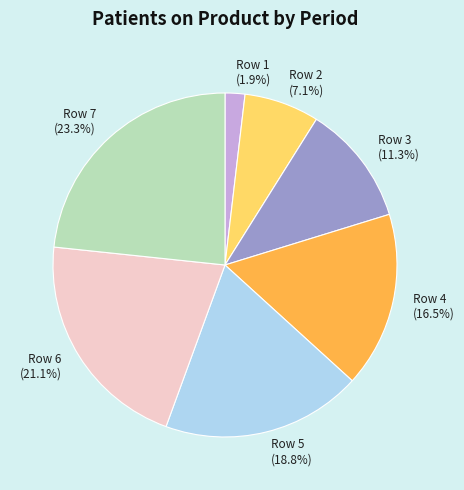

Which slice is the smallest?

Row 1